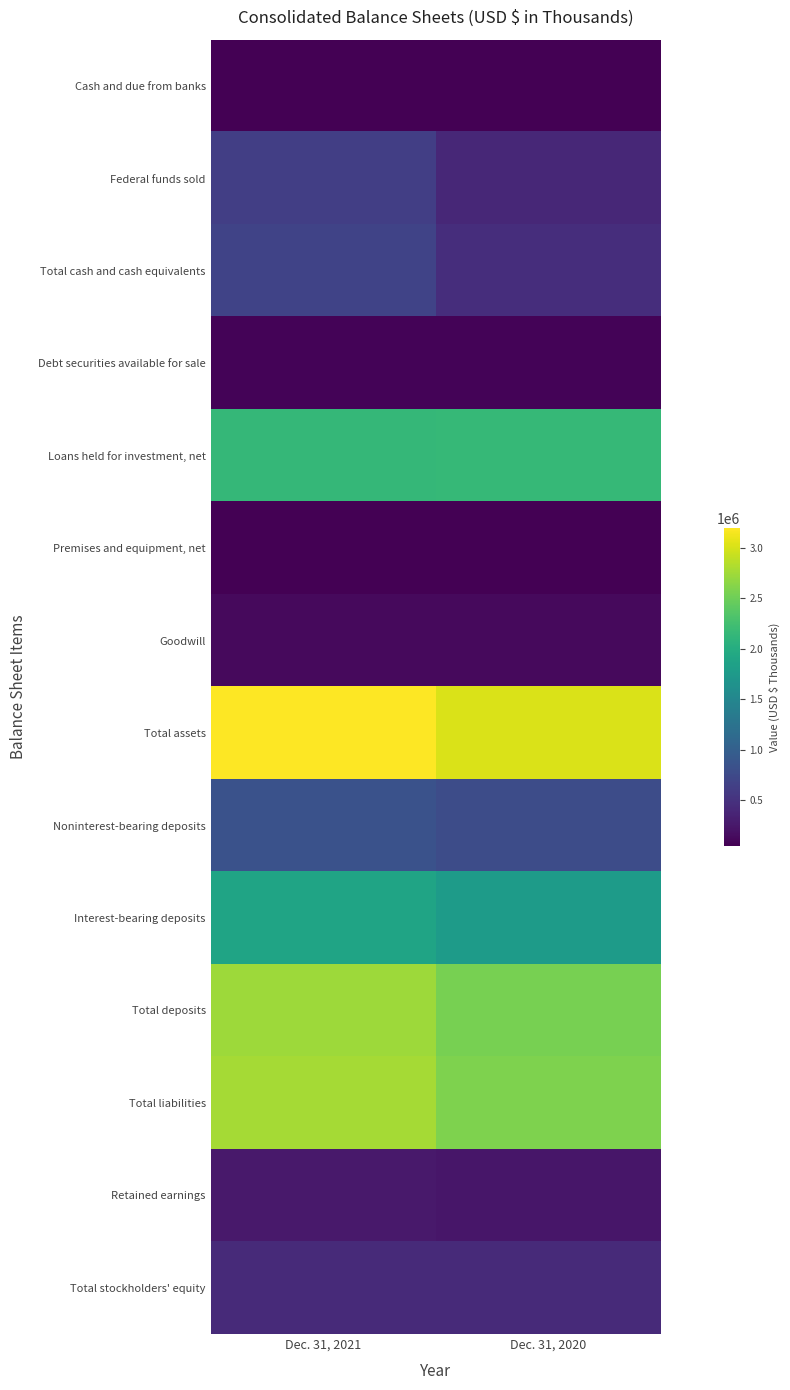

At Dec. 31, 2021, list the series in order from smallest to largest.

Cash and due from banks, Premises and equipment, net, Debt securities available for sale, Goodwill, Retained earnings, Total stockholders' equity, Federal funds sold, Total cash and cash equivalents, Noninterest-bearing deposits, Interest-bearing deposits, Loans held for investment, net, Total deposits, Total liabilities, Total assets